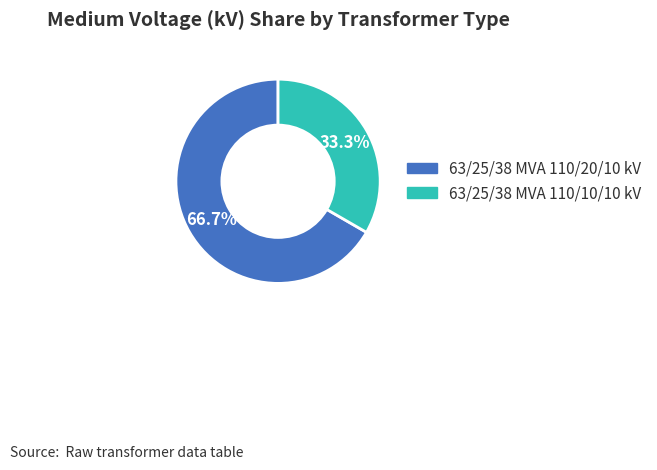

True or false: 63/25/38 MVA 110/10/10 kV accounts for 23% of the total.

False